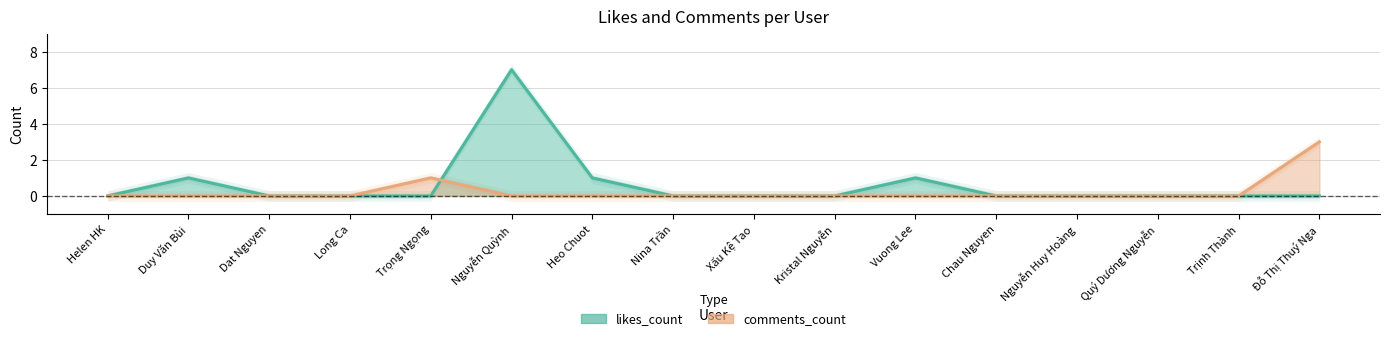

At which category is the sum across all series the highest?

Nguyễn Quỳnh